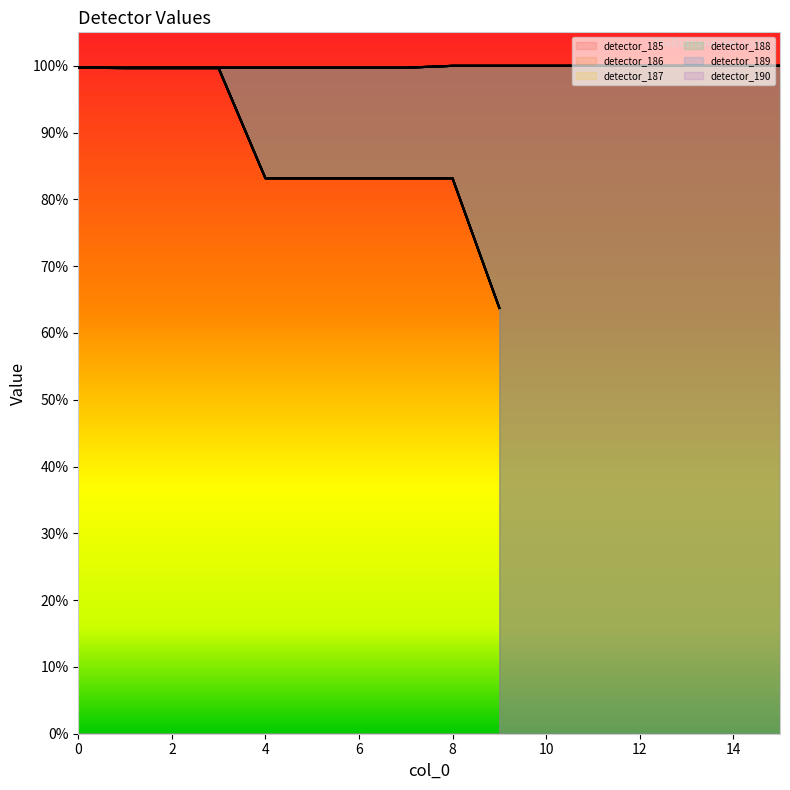

Which series has the largest range (max minus min)?

detector_185